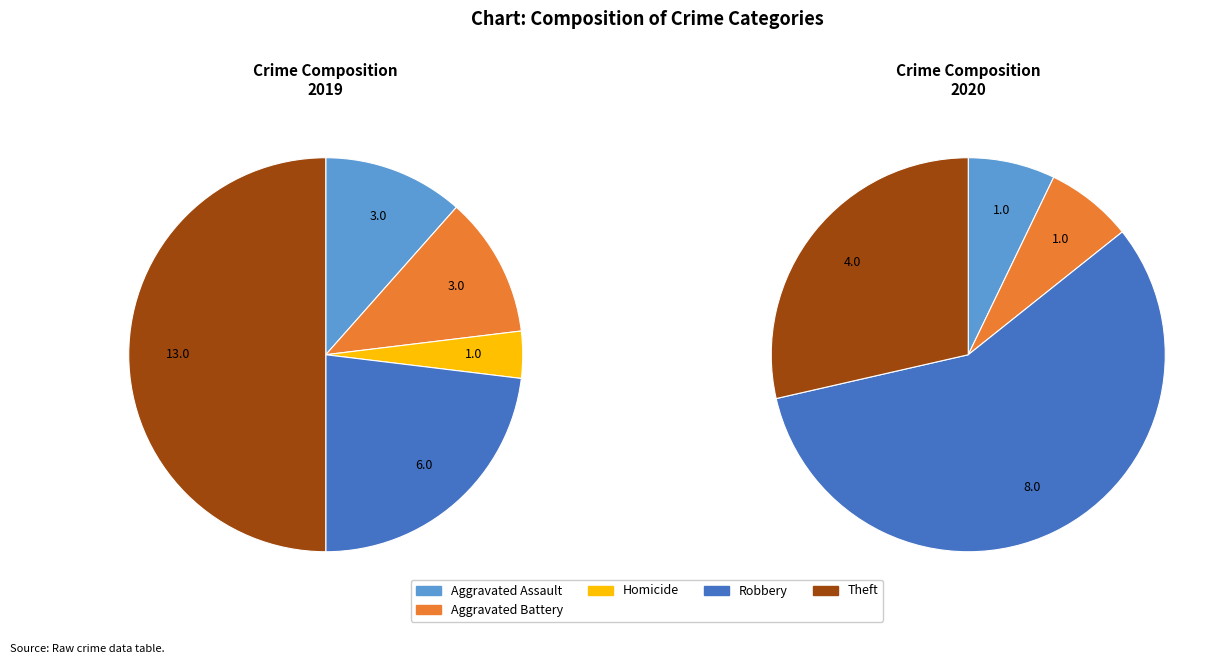

To the nearest percent, what is the difference between the largest and smallest slice percentages?

50%